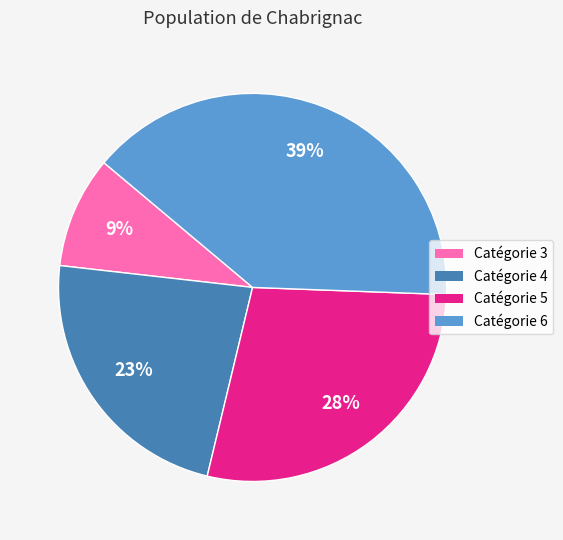

To the nearest percent, what is the average slice percentage?

25%